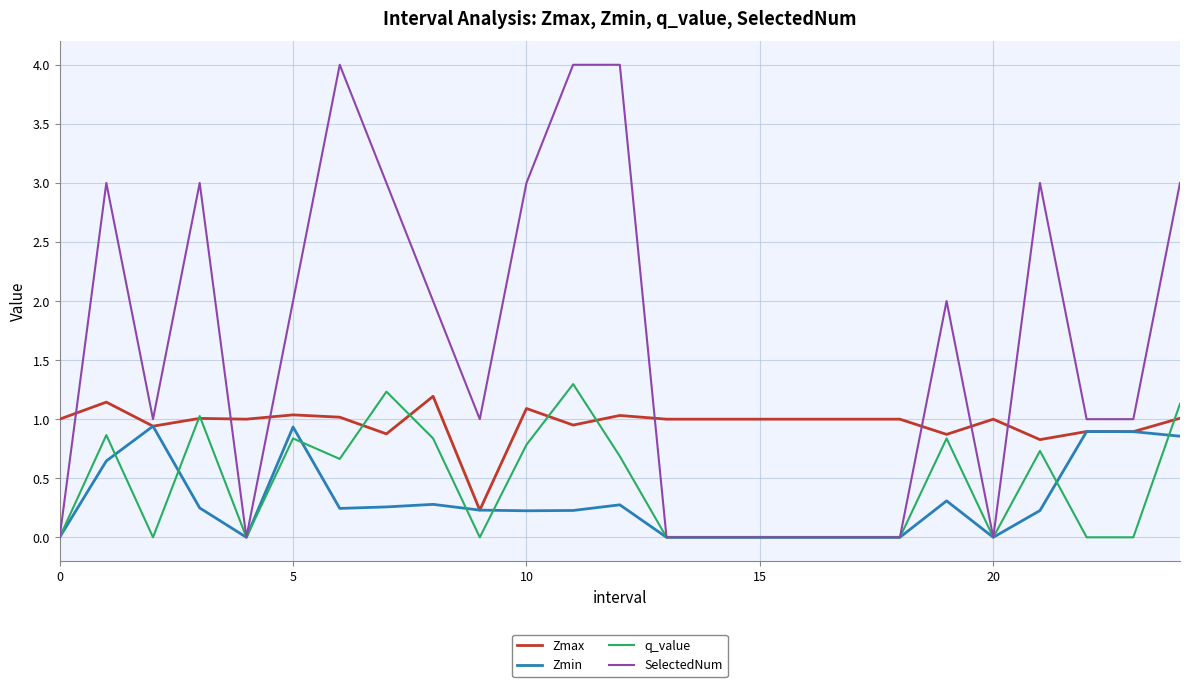

Which series has the largest range (max minus min)?

SelectedNum